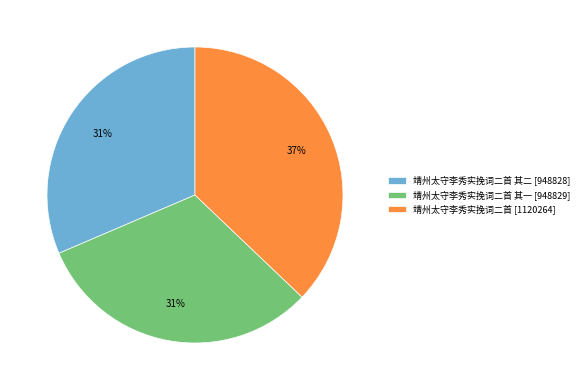

To the nearest percent, what percentage of the pie is 靖州太守李秀实挽词二首 其二 [948828]?

31%